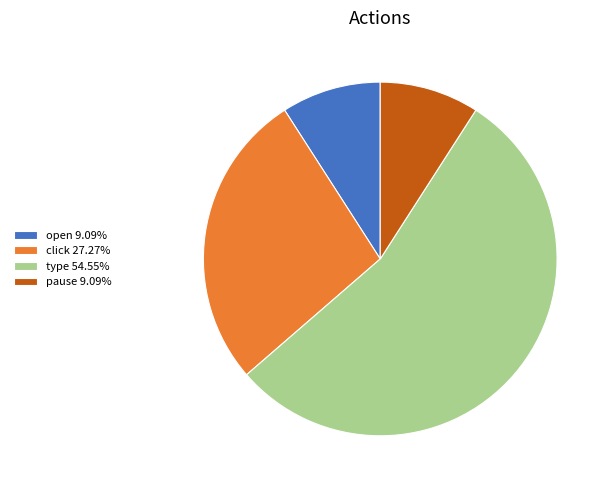

Which has a higher value, open or click?

click